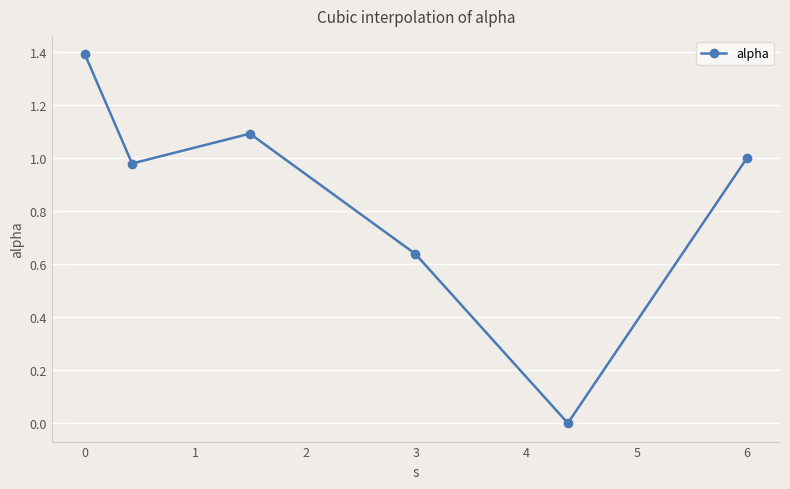

What is the greatest value displayed?

1.4